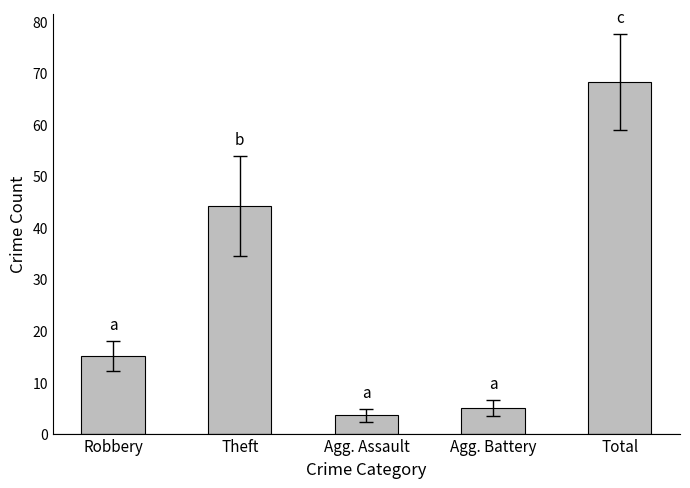

True or false: the data shows 5.0 at Agg. Battery.

True